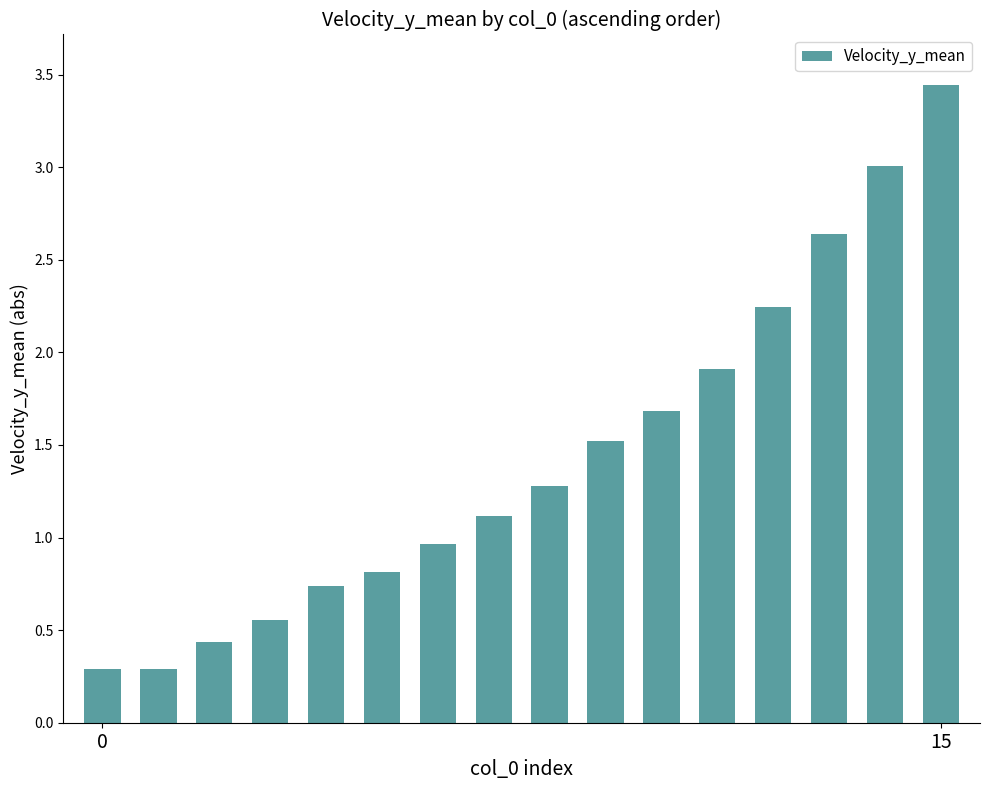

What is the value of the 2nd bar from the left?

0.3